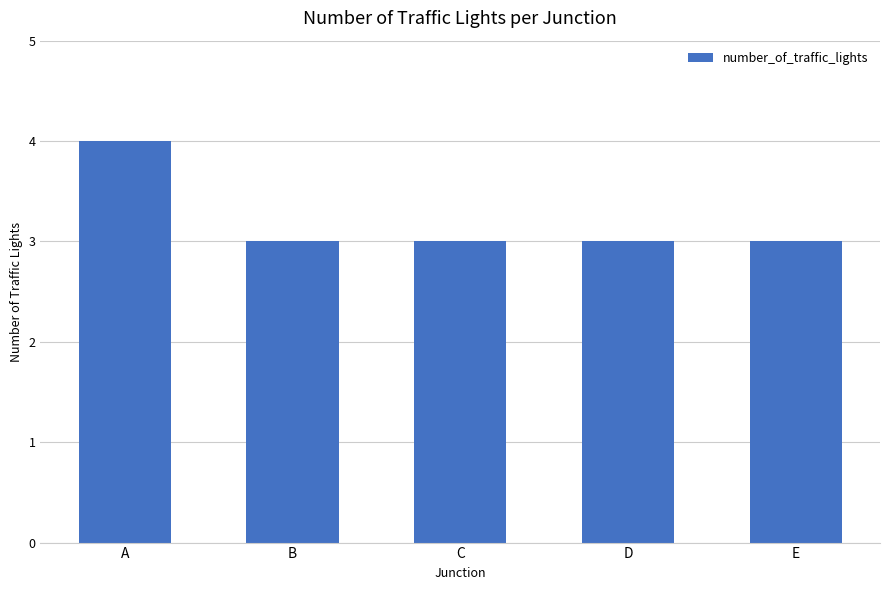

Reading right to left, list all the values displayed in this chart.

E=3	D=3	C=3	B=3	A=4